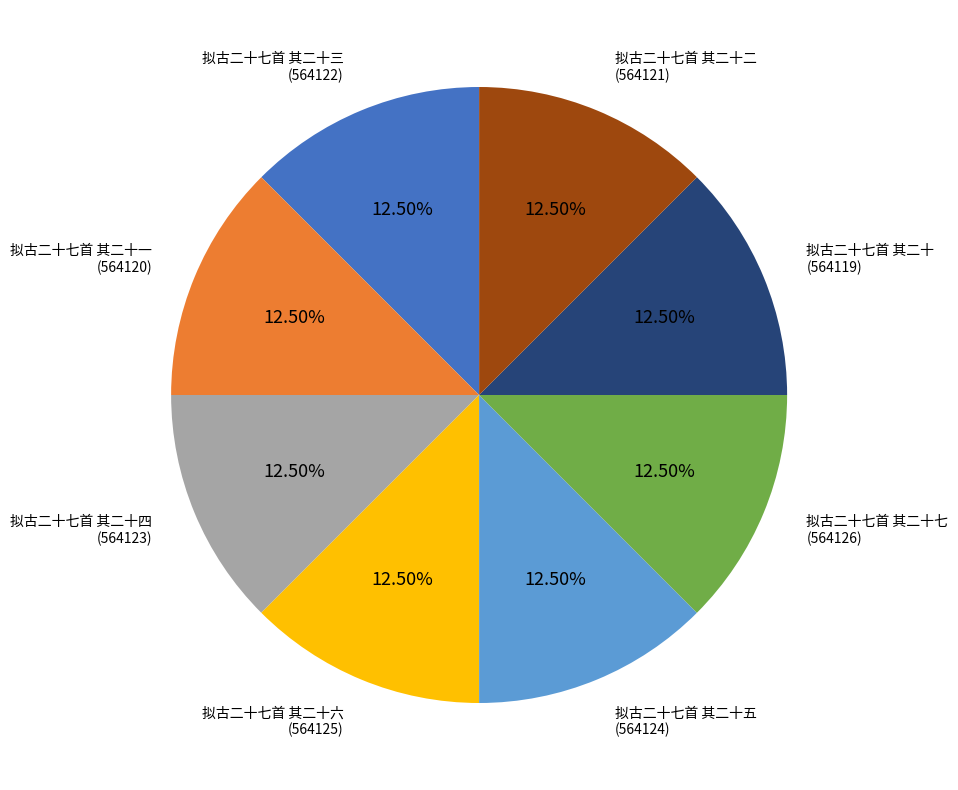

Is there a majority slice in this chart?

No